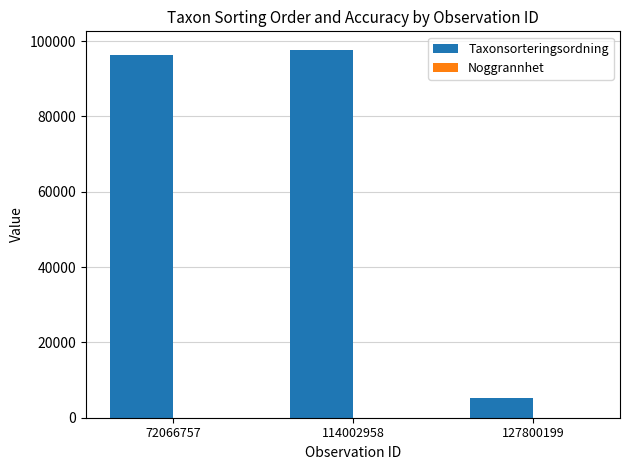

Between 72066757 and 127800199, which series saw the biggest shift?

Taxonsorteringsordning